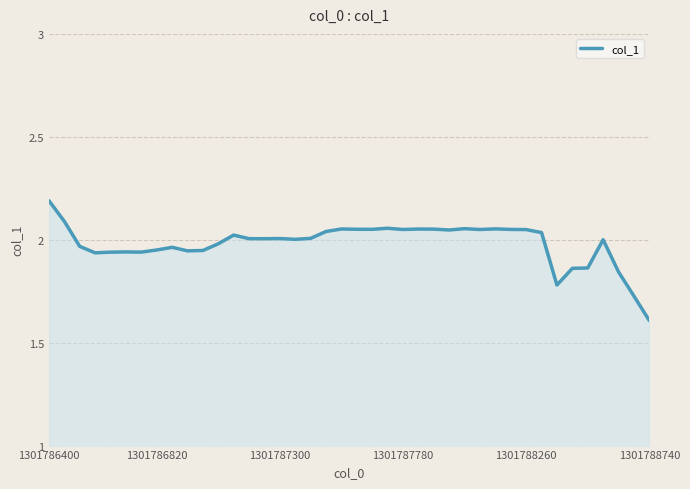

What is the minimum value shown in the chart?

1.6